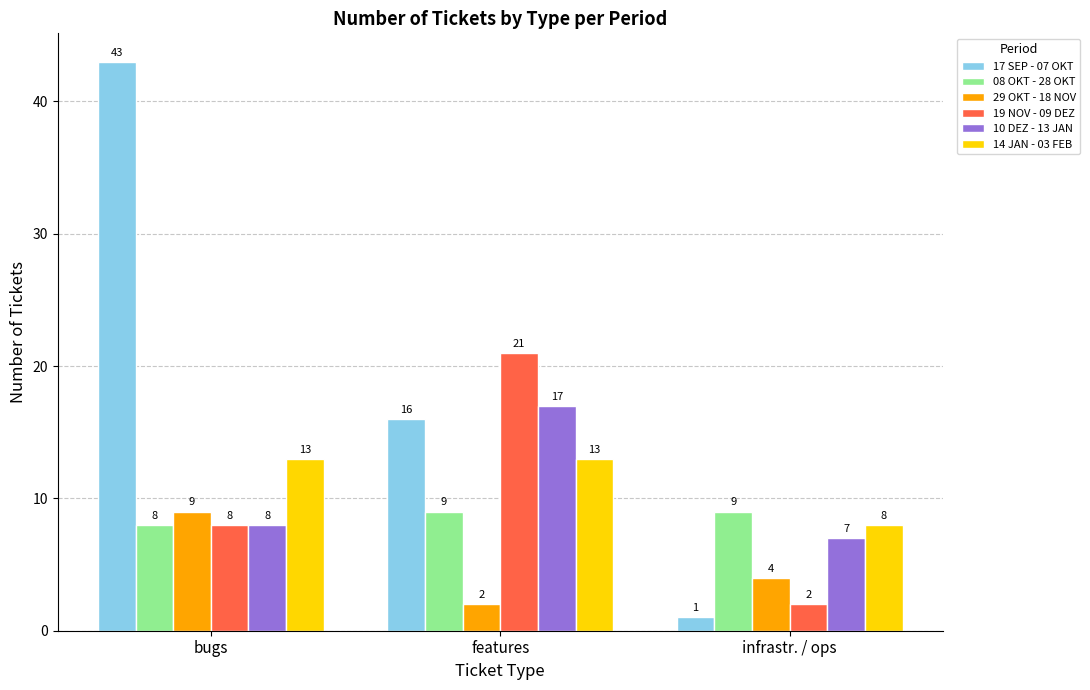

What is the spread (max minus min) of values at infrastr. / ops?

8